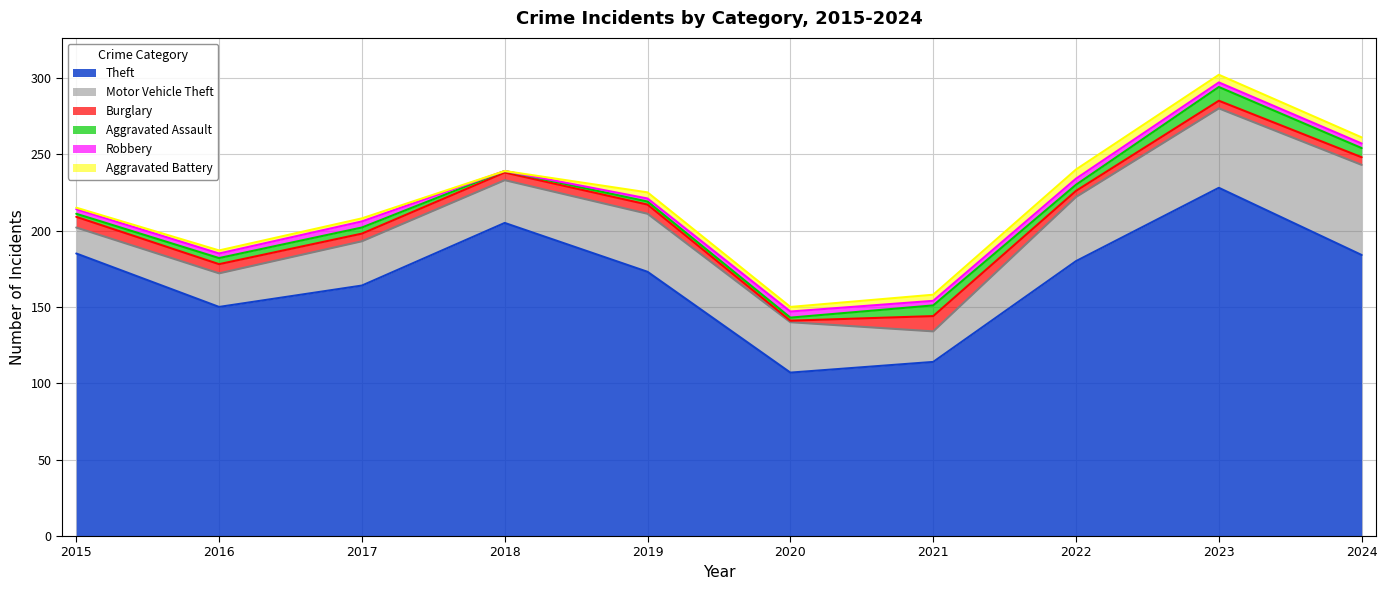

What is the sum of the Burglary values at 2024 and 2015?

12